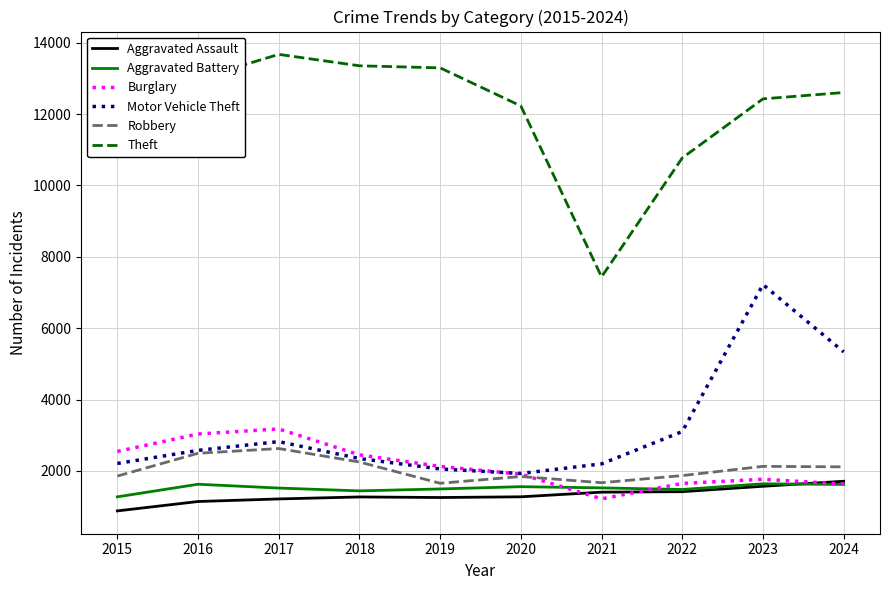

Where is the first local maximum for Robbery?

2017